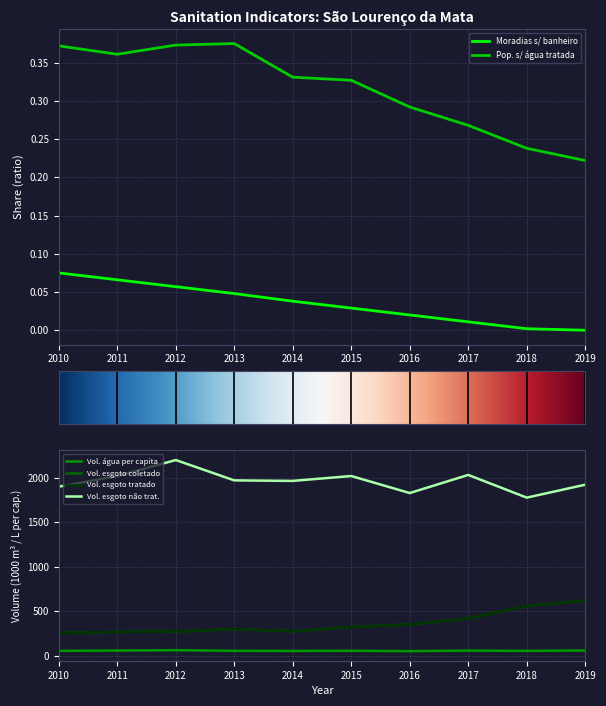

List the labels in order of Volume_agua_per_capita value, largest first.

2012, 2019, 2011, 2017, 2015, 2010, 2013, 2018, 2014, 2016